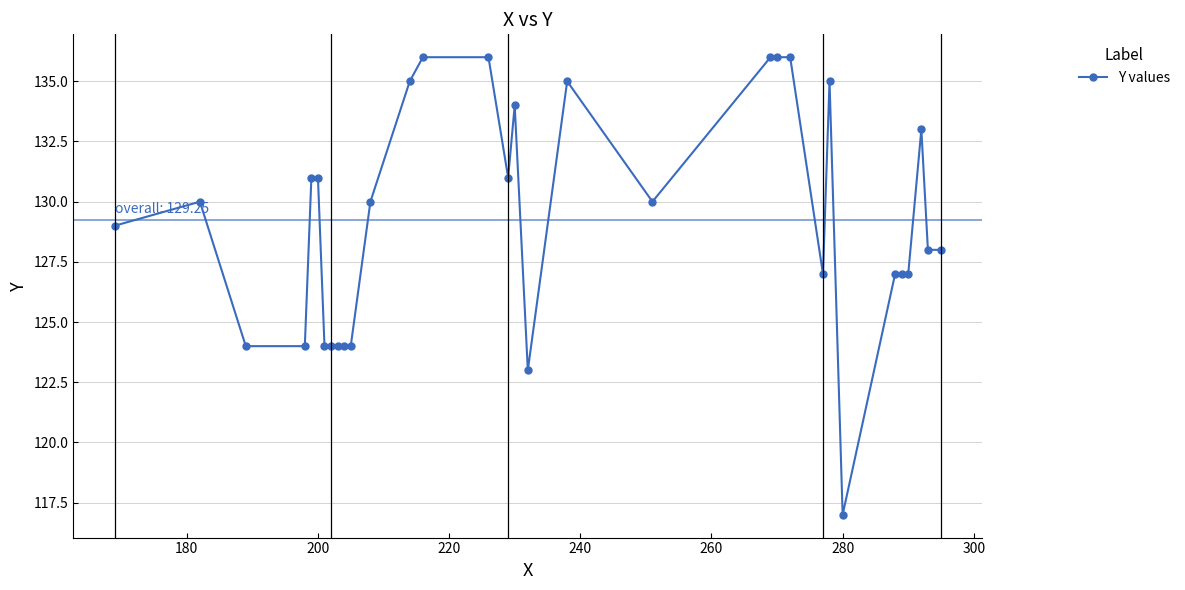

What is the smallest value displayed?

117